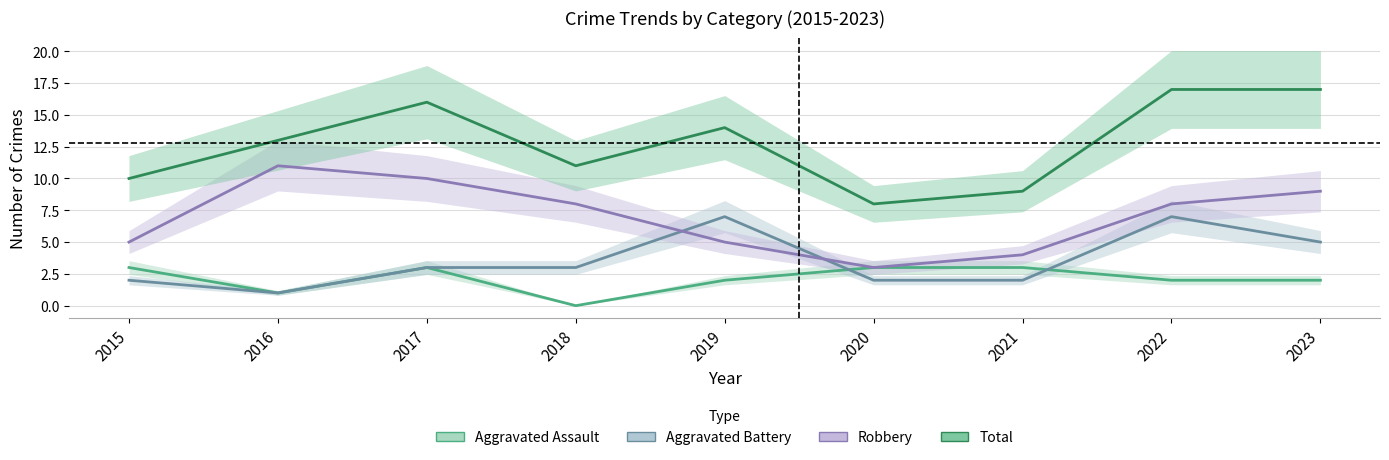

Which series has the largest total across all categories?

Total